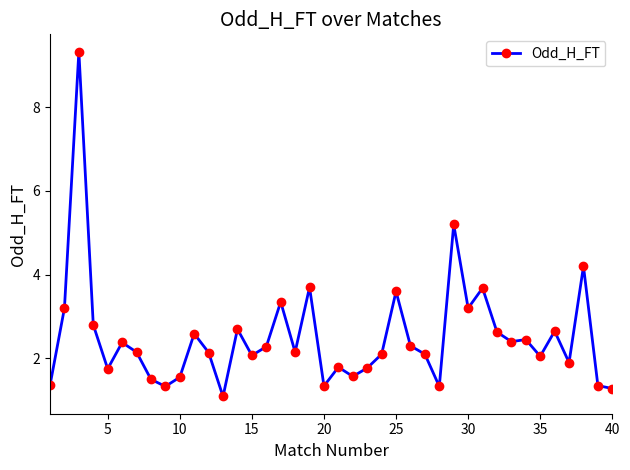

True or false: the data has more than 2 interior local peaks.

True